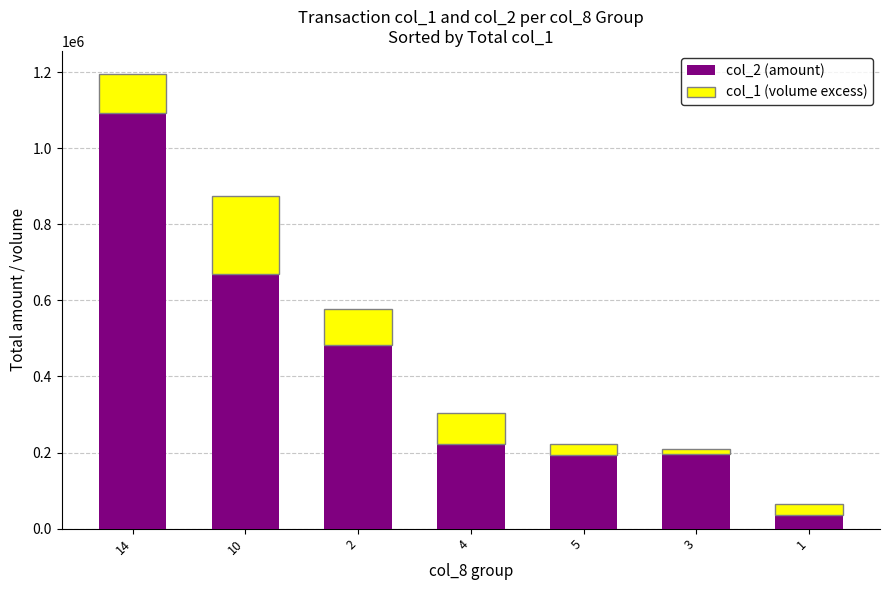

What is the total value across all series at 10?

874000